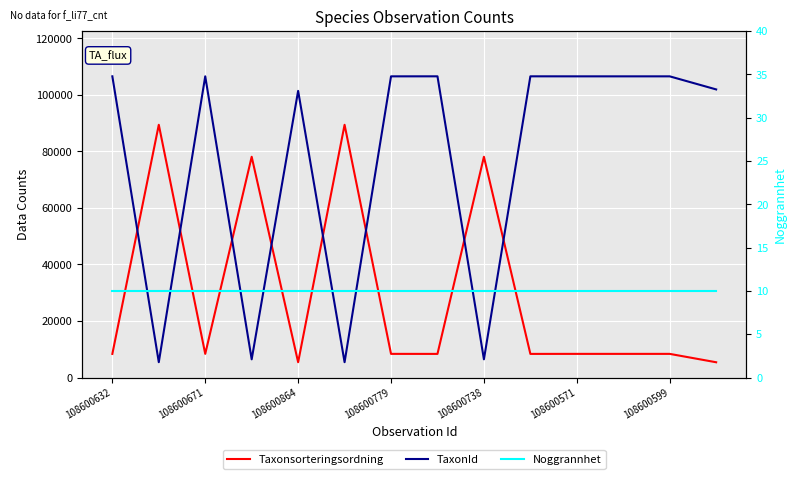

Reading right to left, what are all the values shown in this chart?

Taxonsorteringsordning: 5413	8377	8377	8377	8367	78098	8367	8377	89412	5426	78098	8377	89412	8367
TaxonId: 101920	106545	106545	106545	106554	6453	106554	106545	5442	101410	6453	106545	5442	106554
Noggrannhet: 10	10	10	10	10	10	10	10	10	10	10	10	10	10